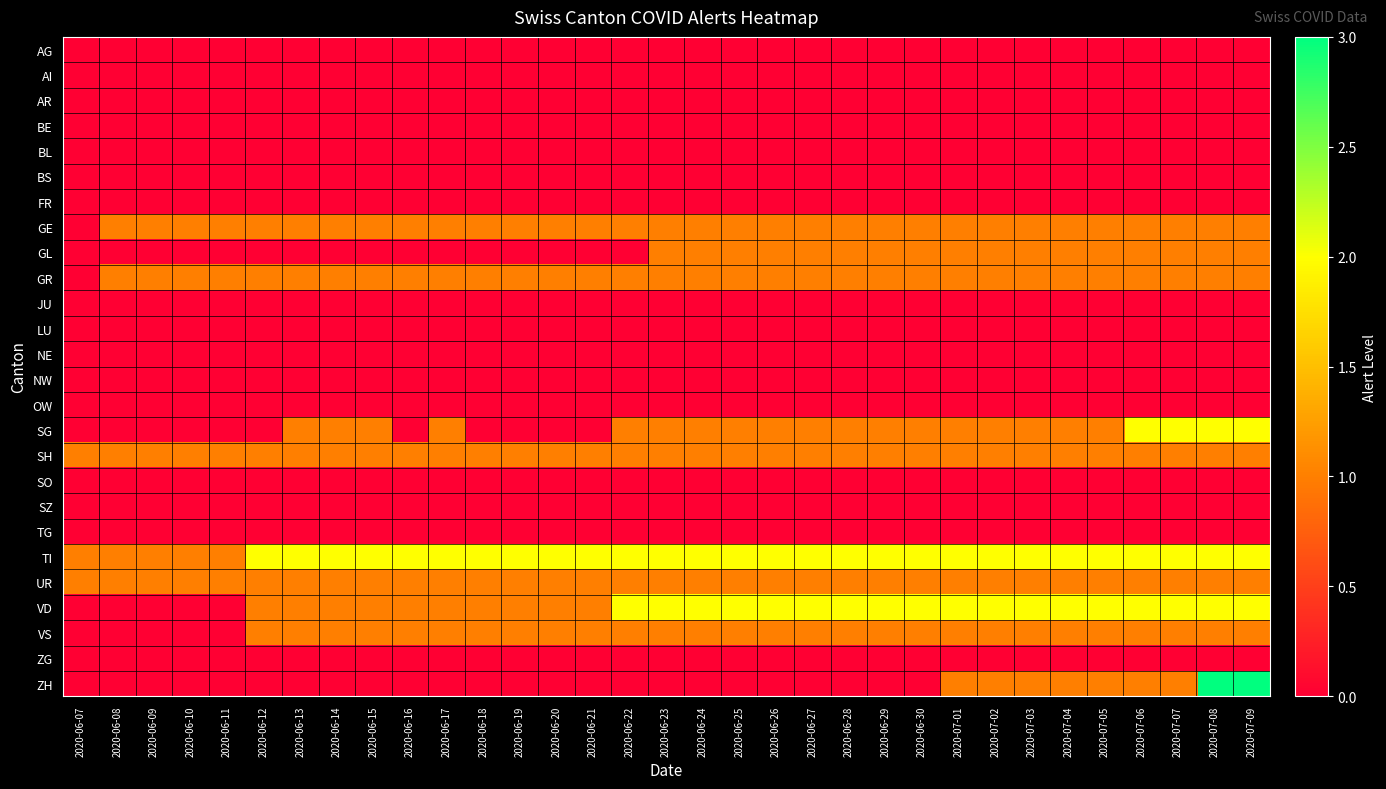

What is the total value across all series at 2020-06-10?

5